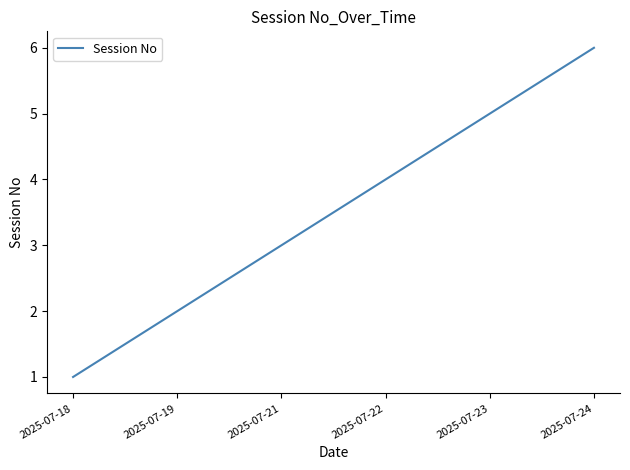

How many series are shown in this chart?

1